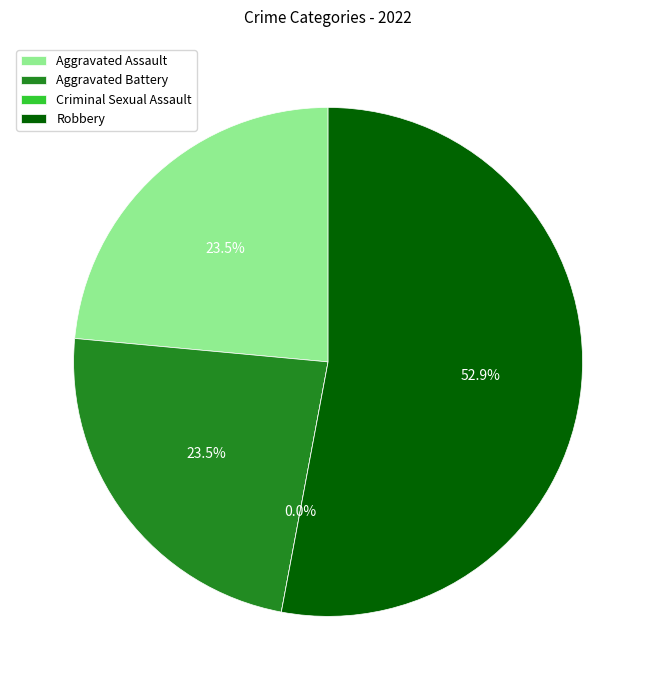

Which category has the smallest portion of the pie?

Criminal Sexual Assault